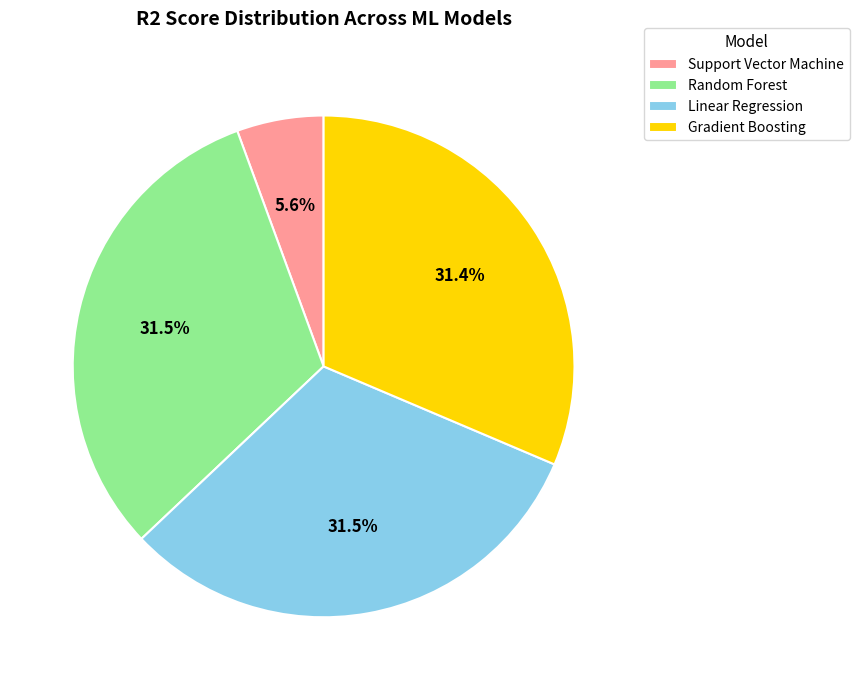

What percentage do Gradient Boosting and Linear Regression together represent?

62.9%